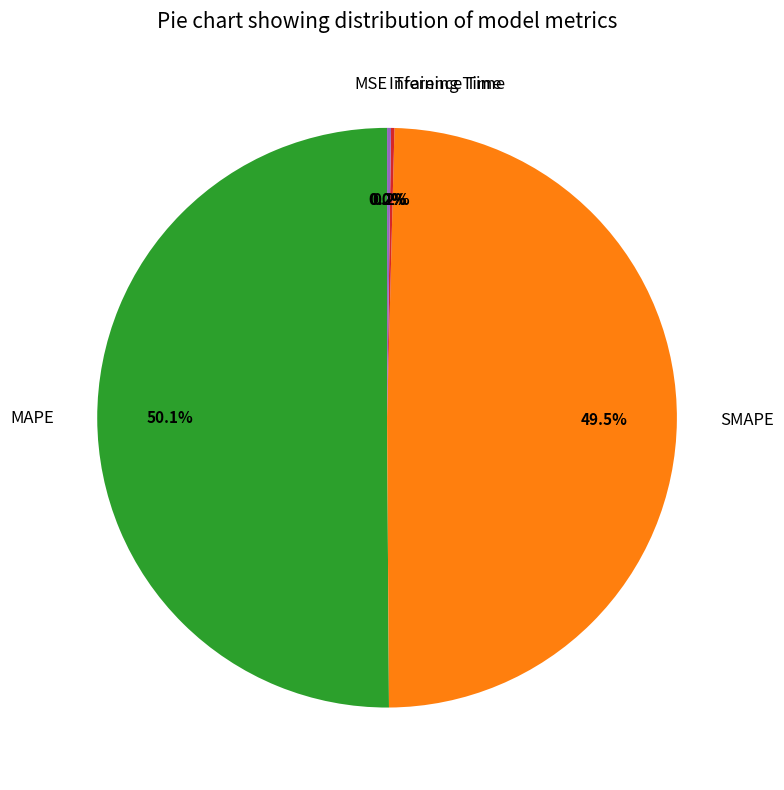

To the nearest percent, what is the average slice percentage?

20%